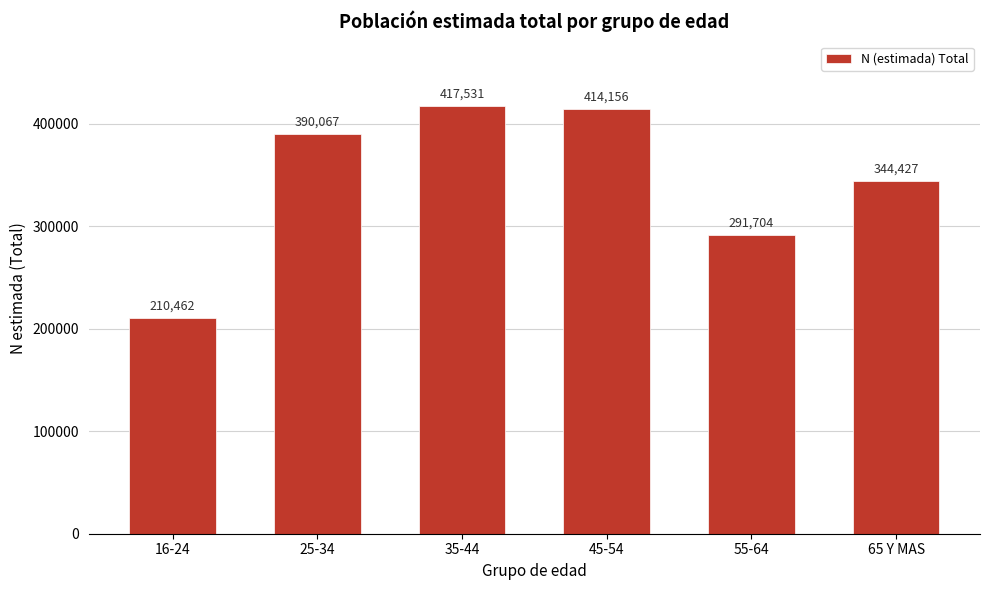

Reading right to left, what are all the values shown in this chart?

65 Y MAS=344427	55-64=291704	45-54=414156	35-44=417531	25-34=390067	16-24=210462